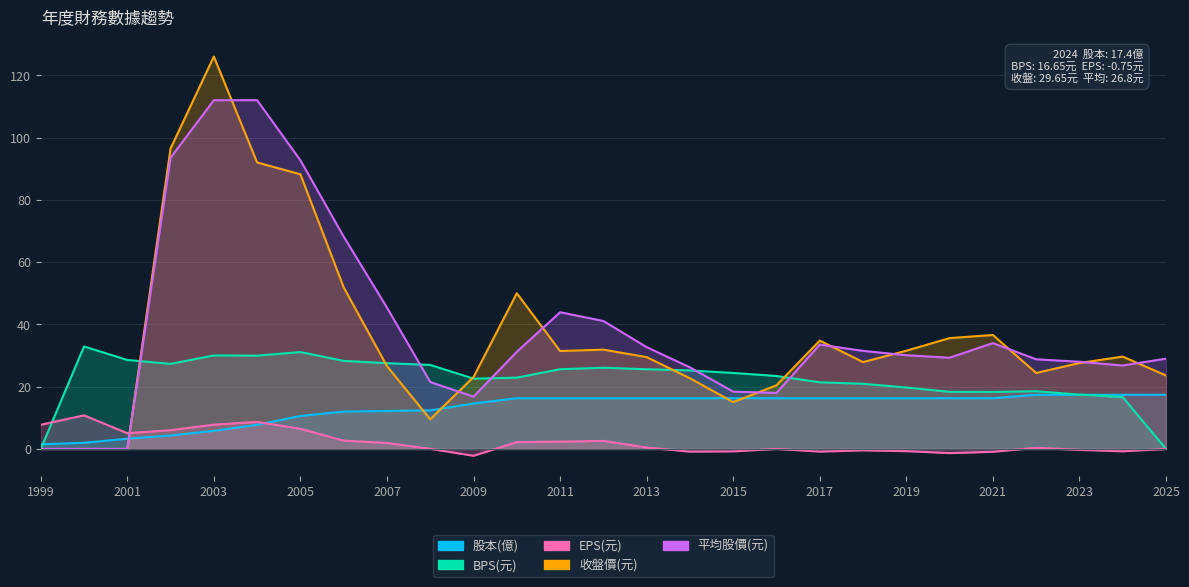

True or false: EPS(元) has a value of 8.9 at 2025.

False